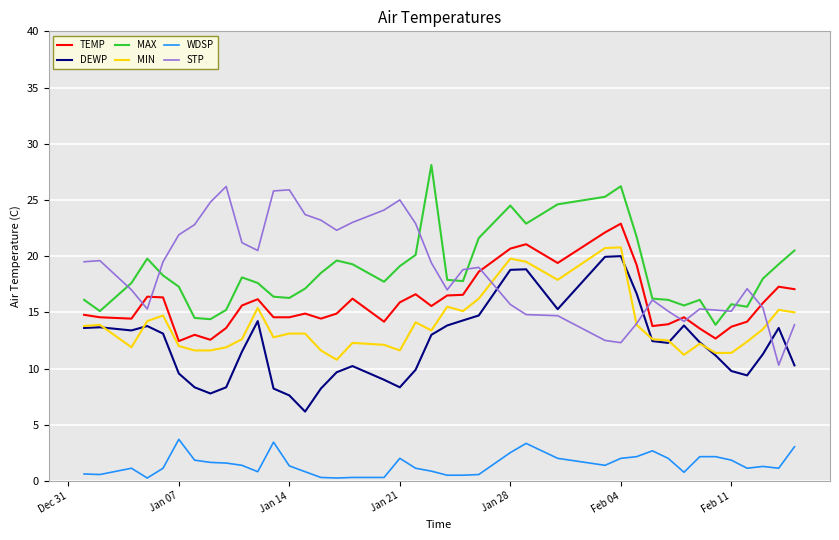

True or false: WDSP and MIN cross at least once.

False